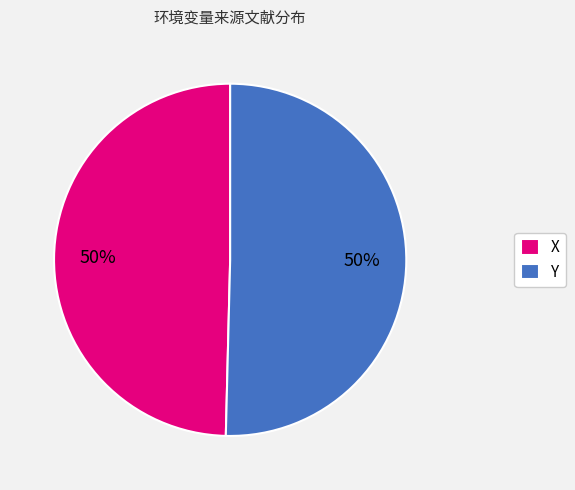

To the nearest percent, what portion does X represent?

50%